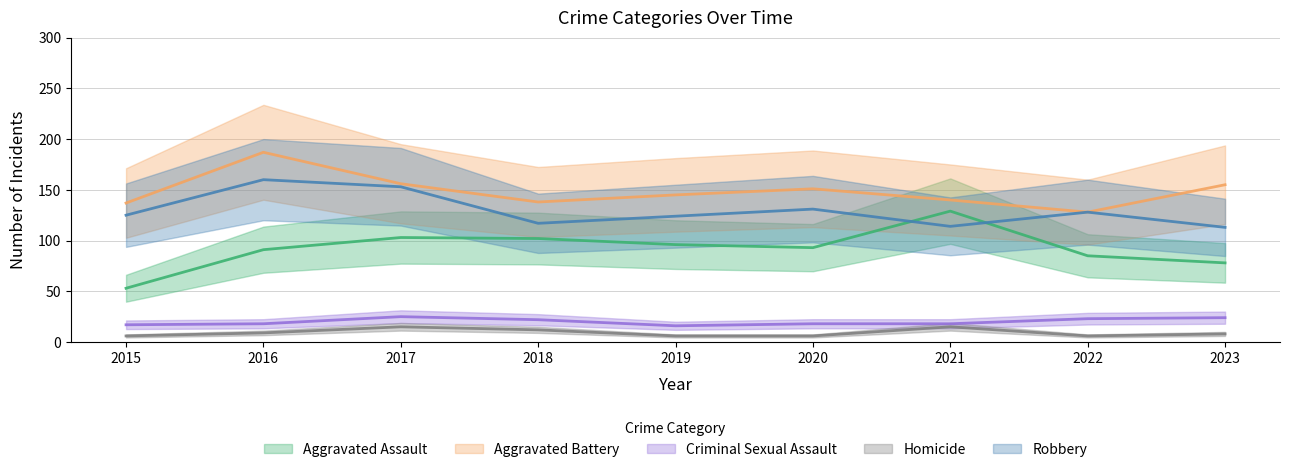

What is the sum of the Homicide values at 2021 and 2023?

23